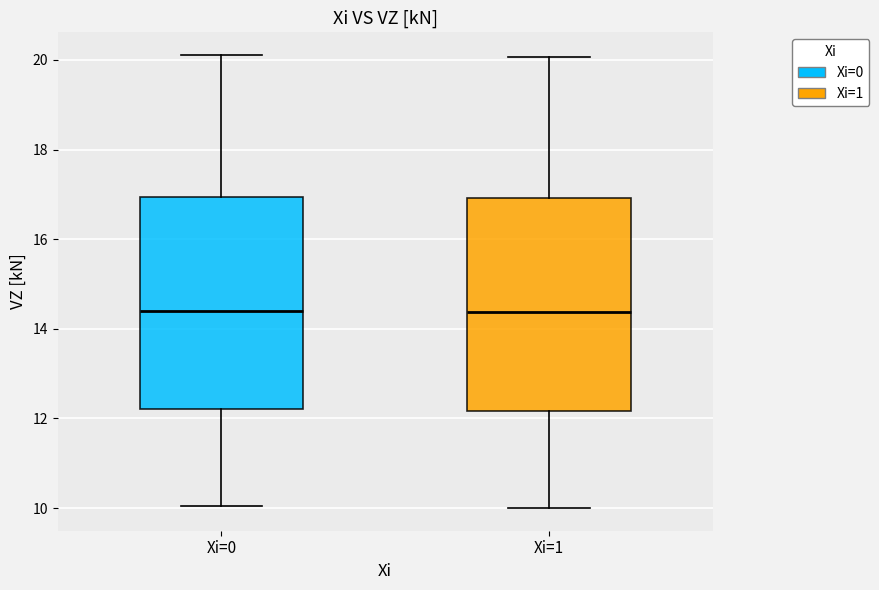

Where does the lower whisker of the box for Xi=1 end on the y-axis? The values are not printed on the chart, so give them approximately, as read against the axis.

10.0